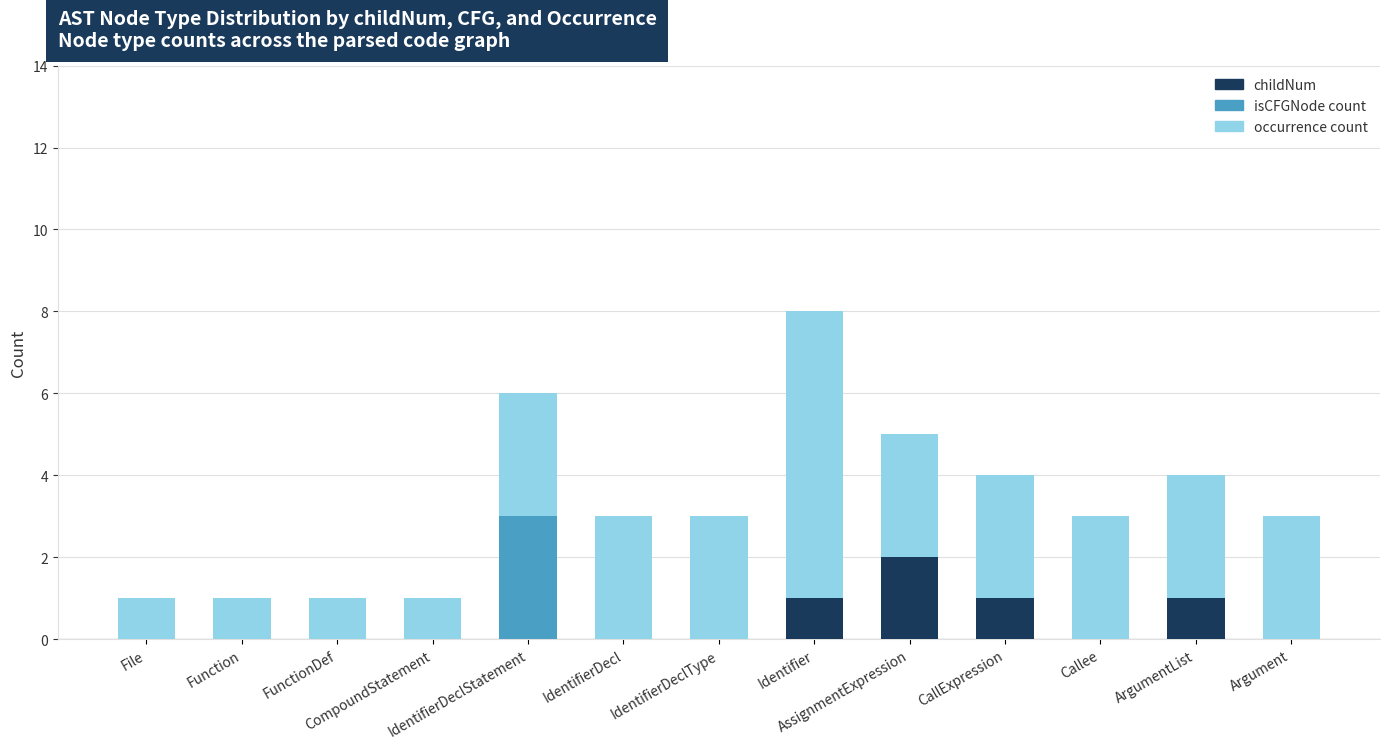

Are the bars horizontal?

No